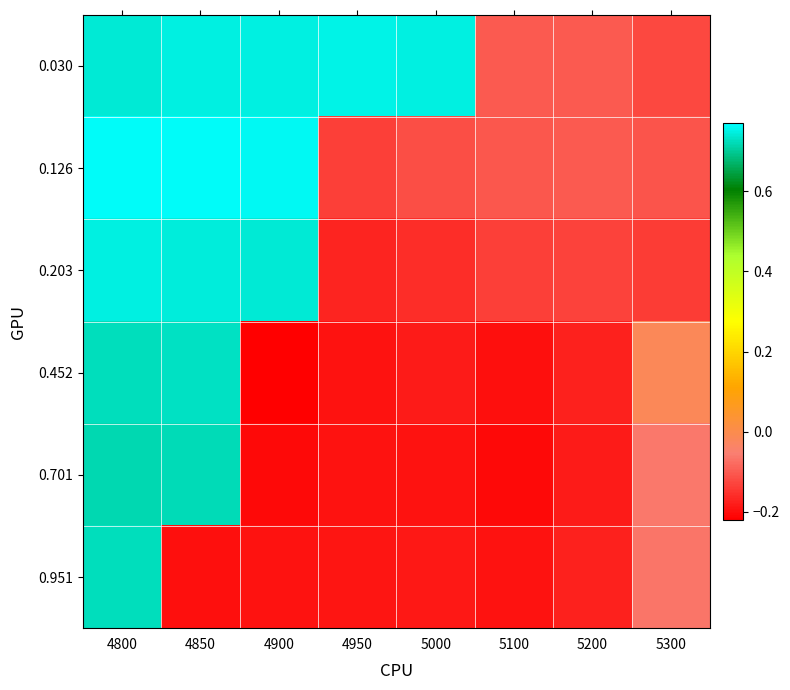

Which has a higher value, 4950 or 5300?

4950